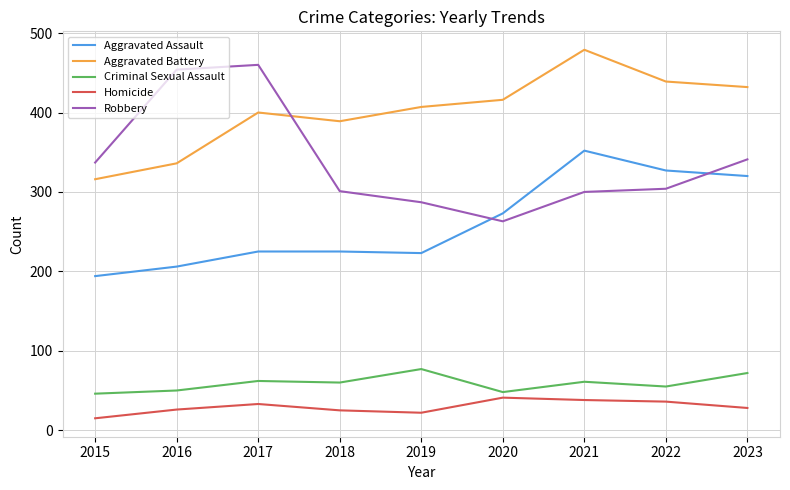

The value of Criminal Sexual Assault at 2016 is 24. True or false?

False